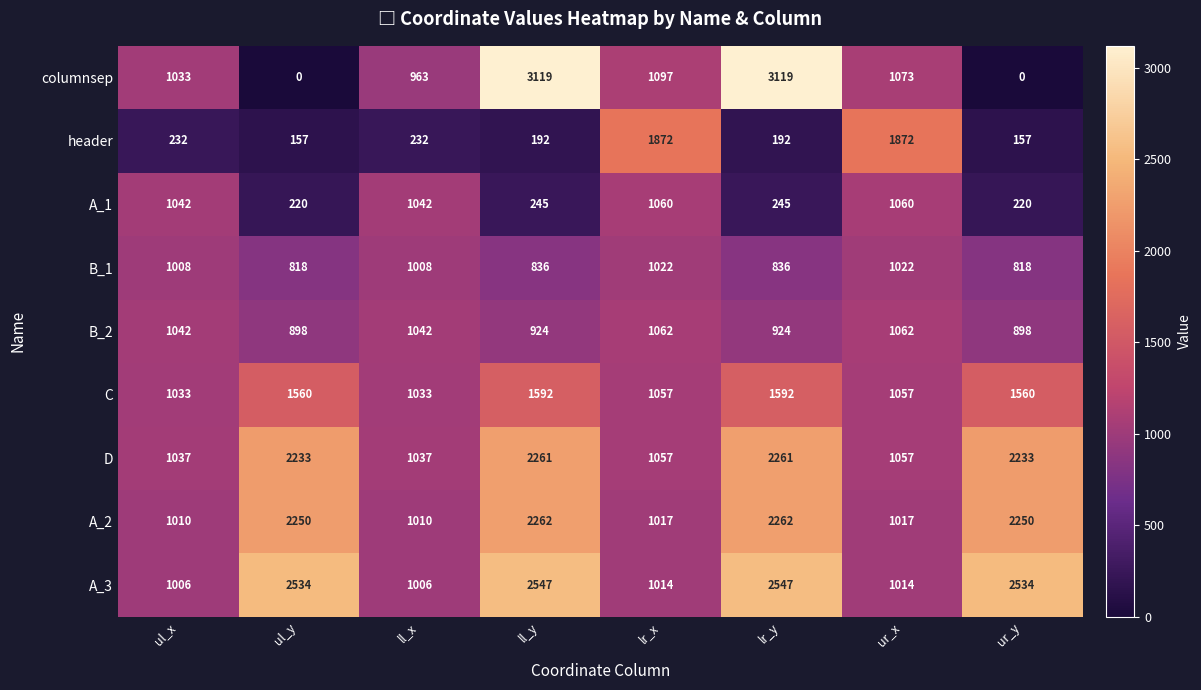

Which series changed the most between ul_x and ll_x?

columnsep